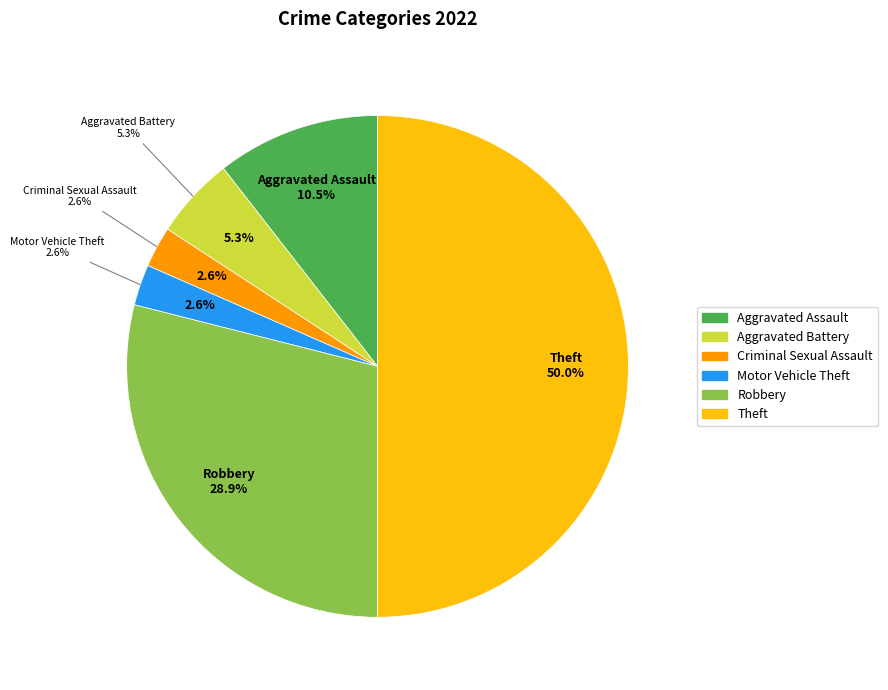

Is there a majority slice in this chart?

No